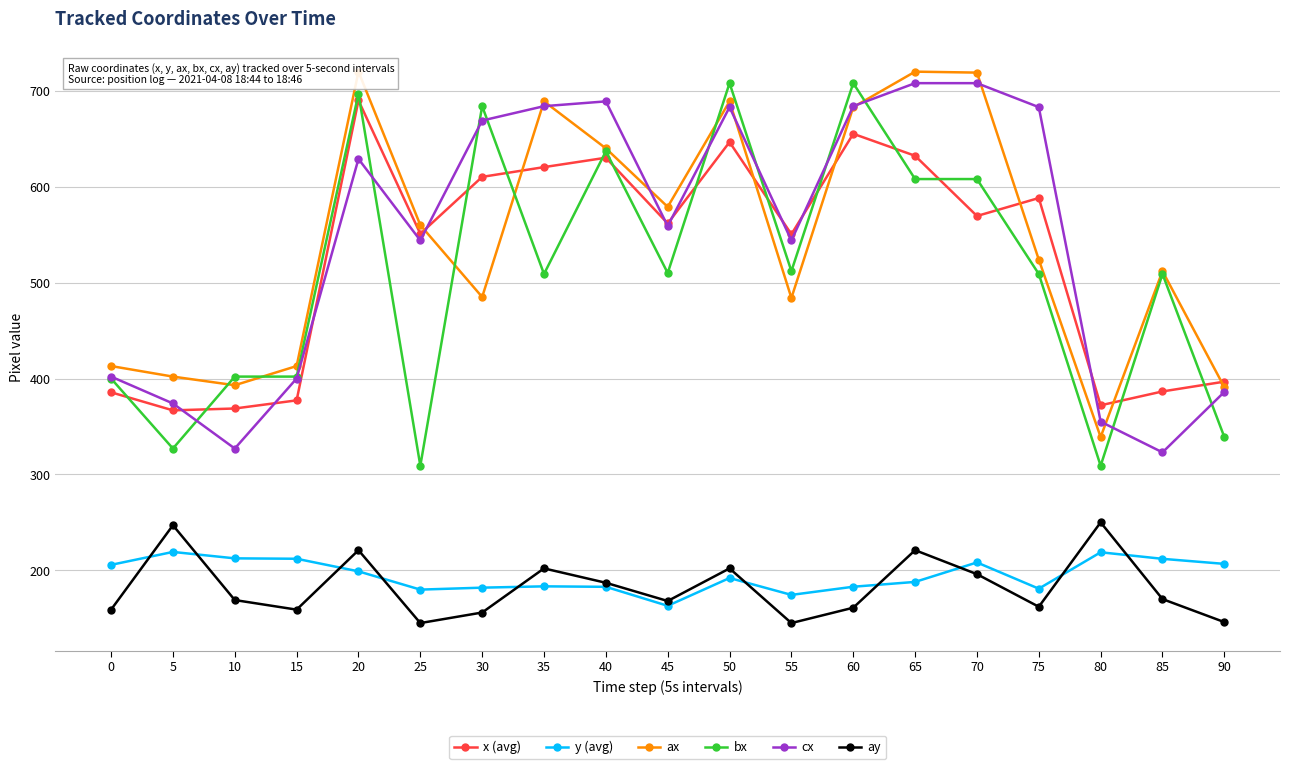

What is the difference between the highest and lowest values at 45?

416.0